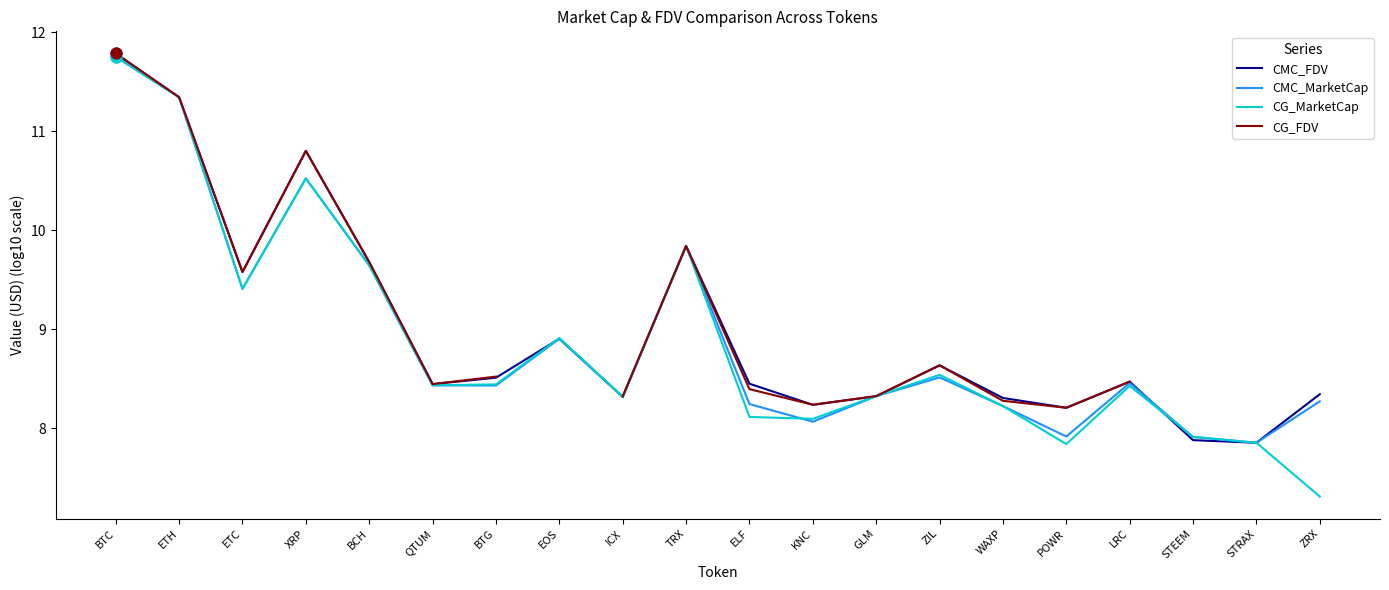

Which series has the largest Y range (max minus min)?

CG_MarketCap